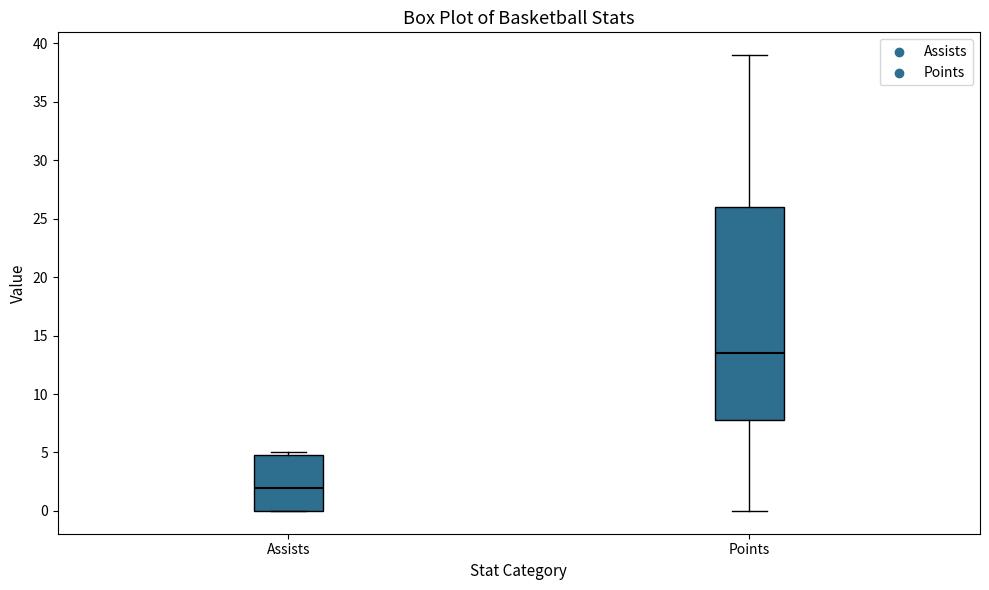

Reading left to right, read every box against the y-axis: the position of its median line, the range the box covers, and the ends of its whiskers. The values are not printed on the chart, so give them approximately, as read against the axis.

Assists: median 2.0, box 0.0 to 5.0, whiskers 0.0 to 5.0 (just above the box's upper edge)
Points: median 13.5, box 8.0 to 26.0, whiskers 0.0 to 39.0